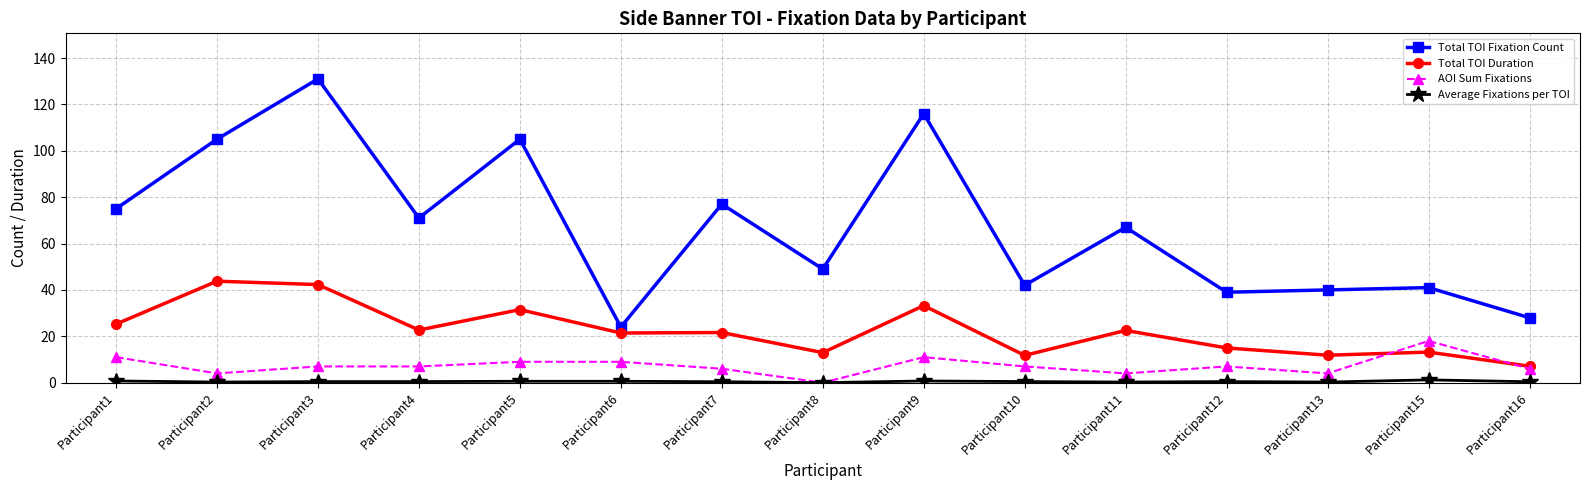

At which category is the sum across all series the highest?

Participant3